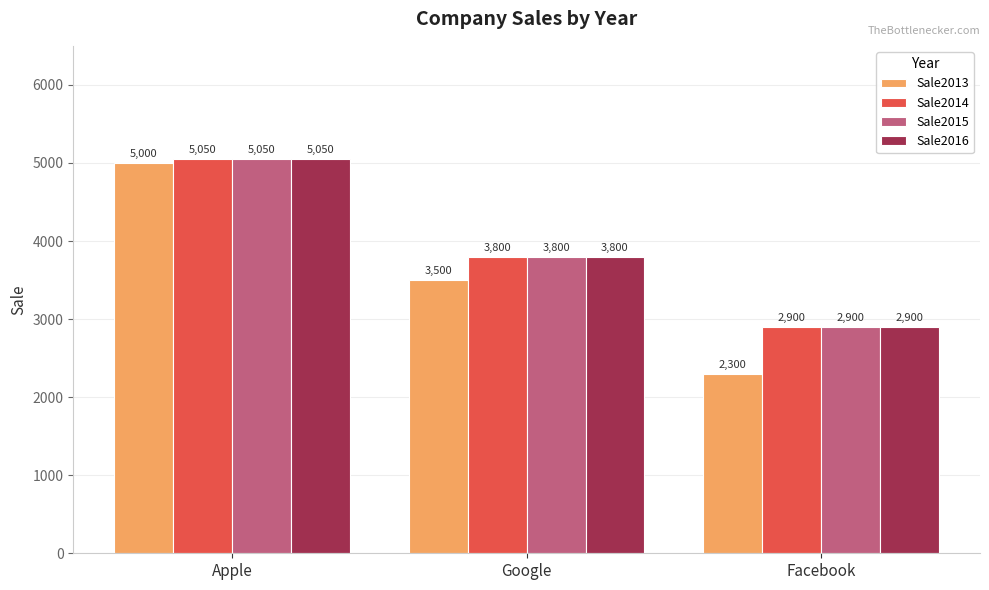

True or false: Sale2015 has a value of 5050 at Apple.

True